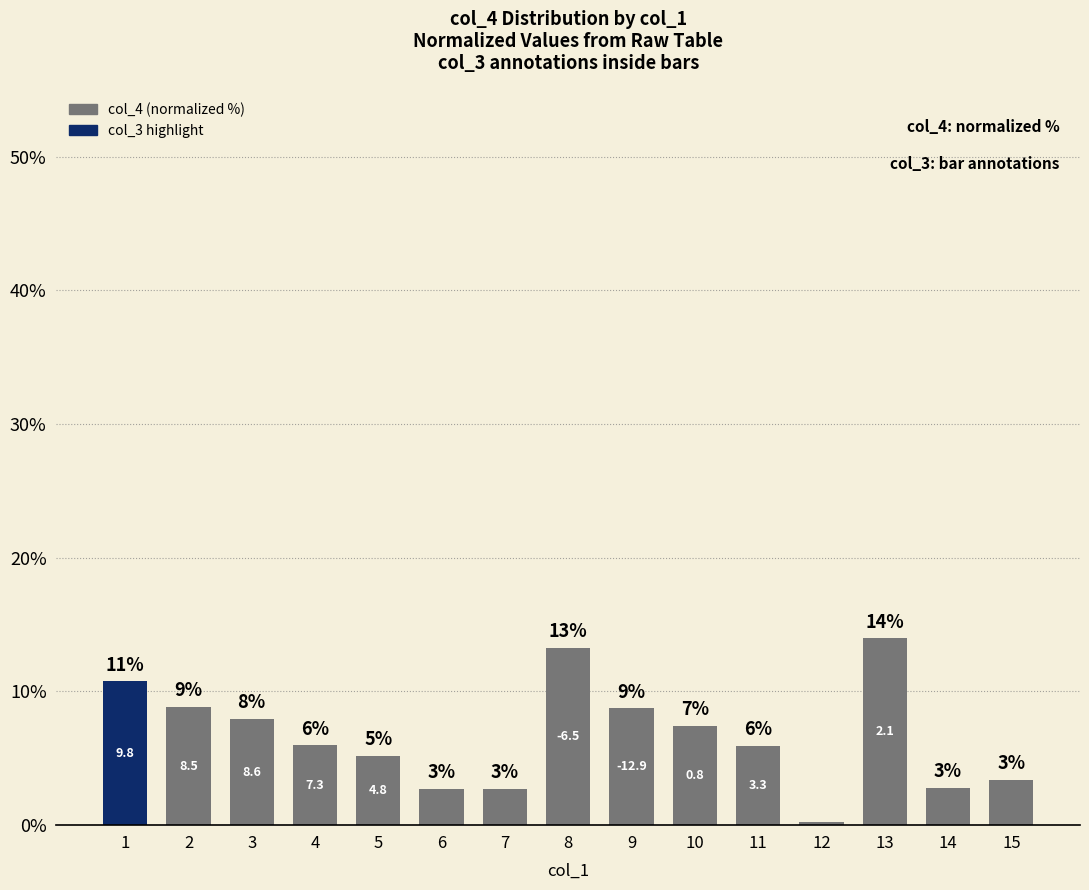

The value at 14 is 2.8. True or false?

True